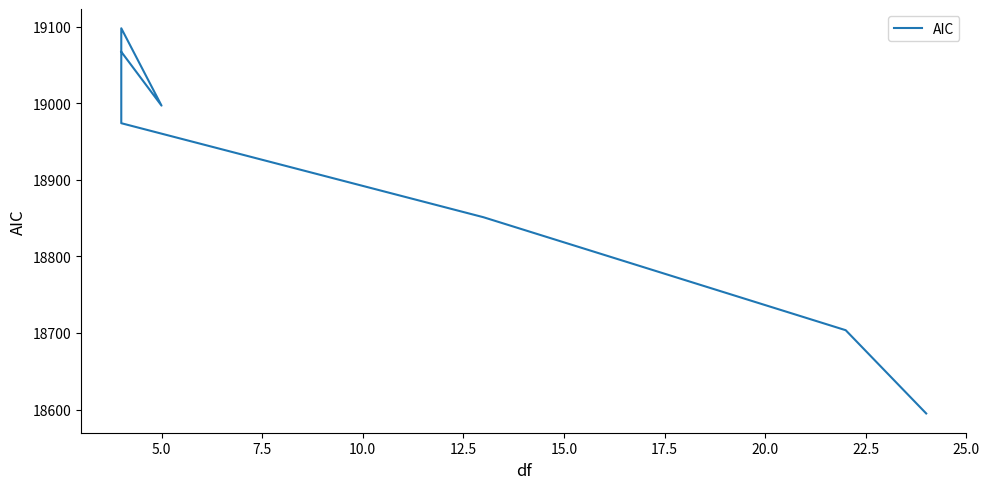

What is the sum of all values?

132284.9